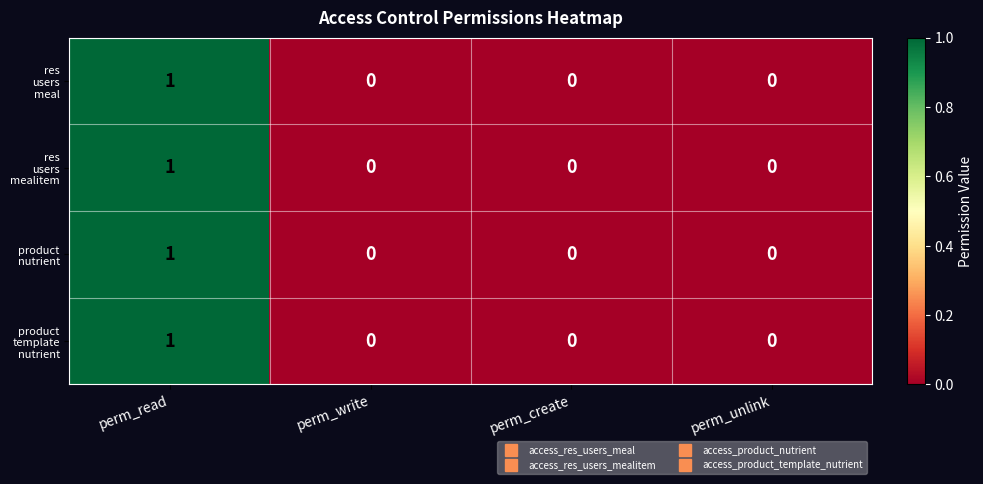

At which category is the sum across all series the highest?

perm_read